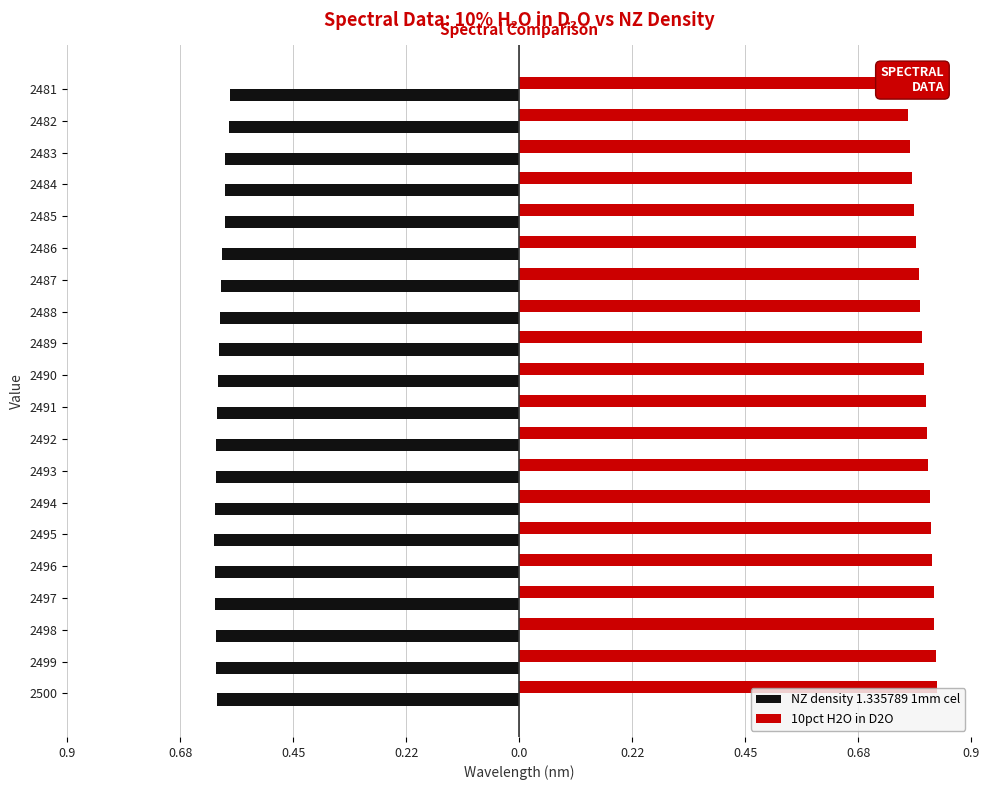

True or false: 10pct H2O in D2O has a value of 1.4 at 2496.

False